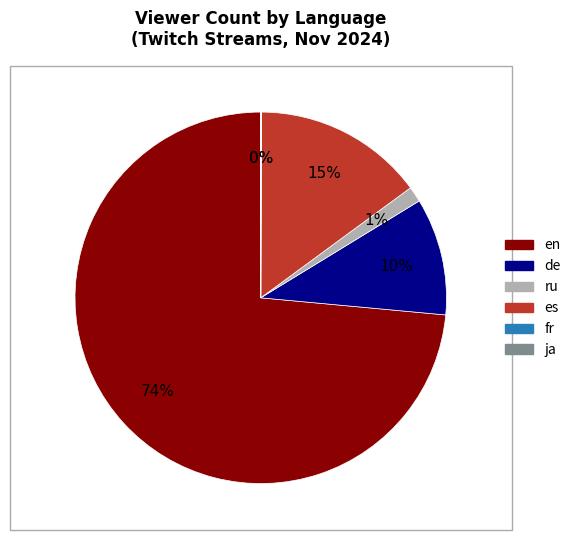

To the nearest percent, what is the average slice percentage?

17%